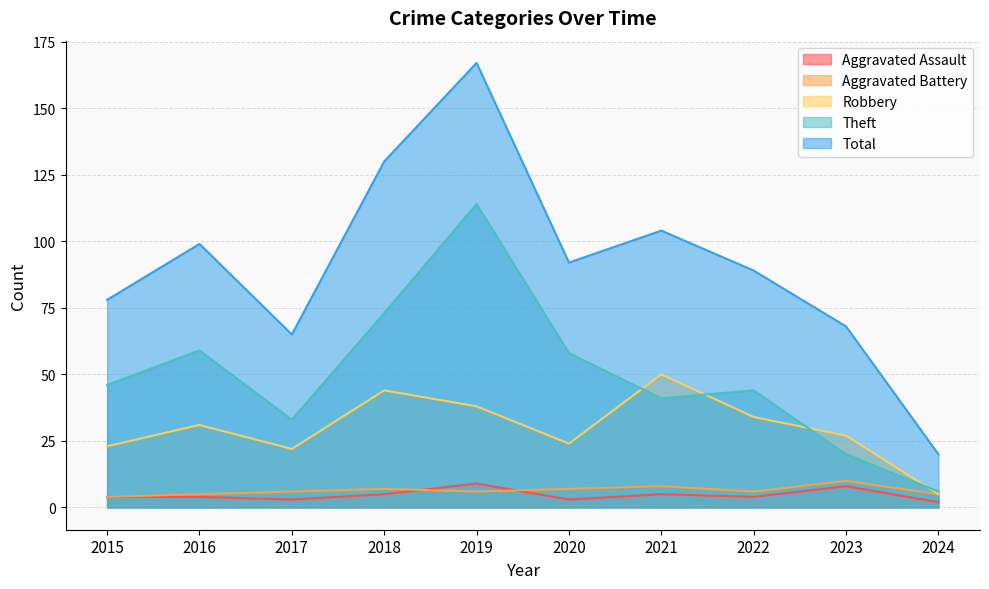

What are all the series names shown in the legend?

Aggravated Assault, Aggravated Battery, Robbery, Theft, Total